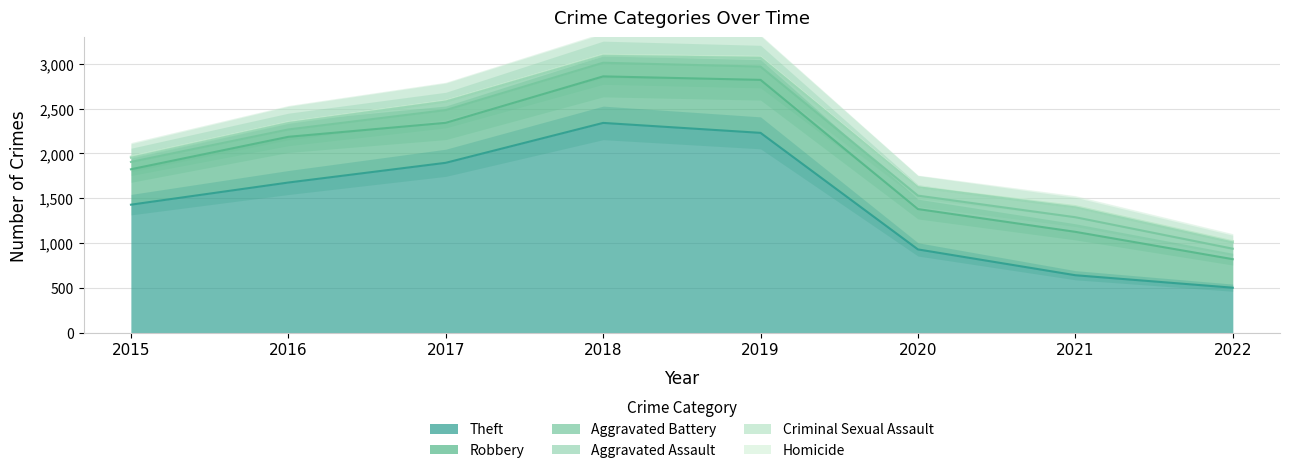

Reading right to left, list all the values displayed in this chart.

Theft: 503	642	930	2230	2341	1896	1676	1429
Robbery: 318	484	450	591	519	446	510	395
Aggravated Battery: 117	163	150	148	152	142	82	82
Aggravated Assault: 70	110	94	98	77	95	71	46
Criminal Sexual Assault: 14	15	3	8	11	8	8	12
Homicide: 3	4	2	2	1	1	1	0